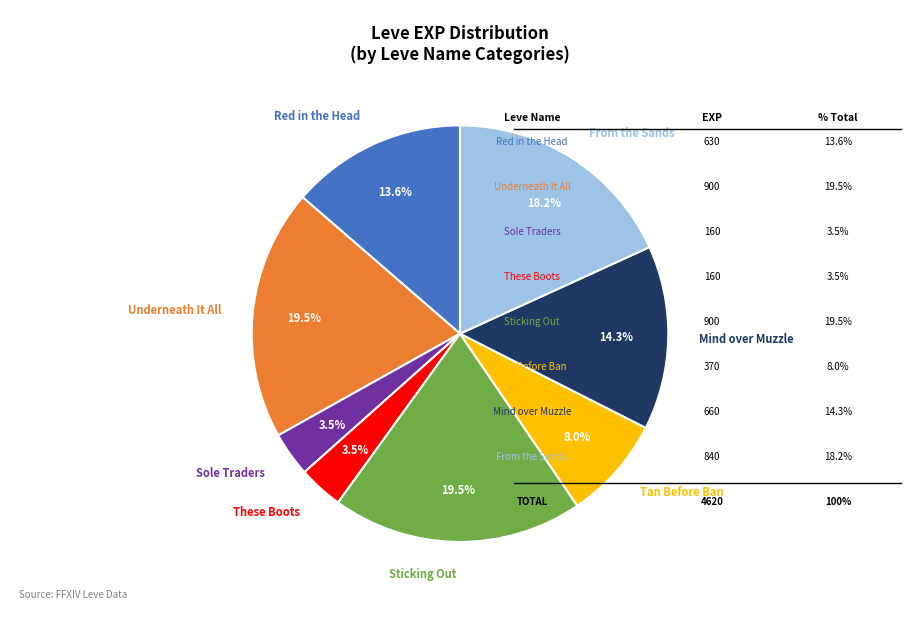

Does any single category account for the majority?

No